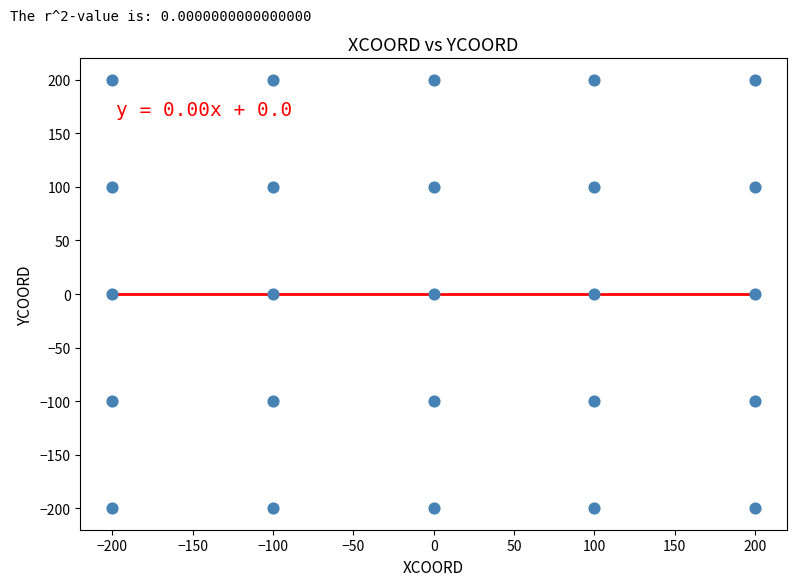

What is the range of Y values (max minus min)?

400